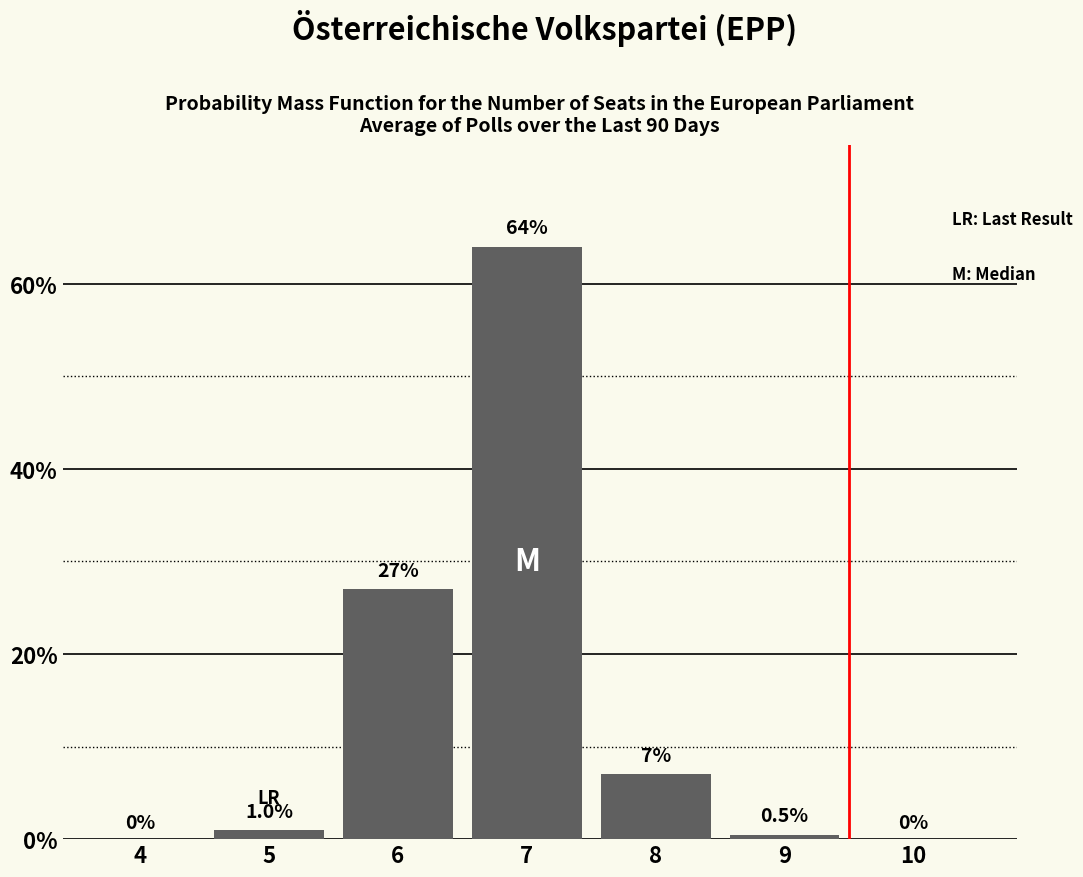

Reading left to right, extract all data points from this chart.

4=0.0	5=1.0	6=27.0	7=64.0	8=7.0	9=0.5	10=0.0